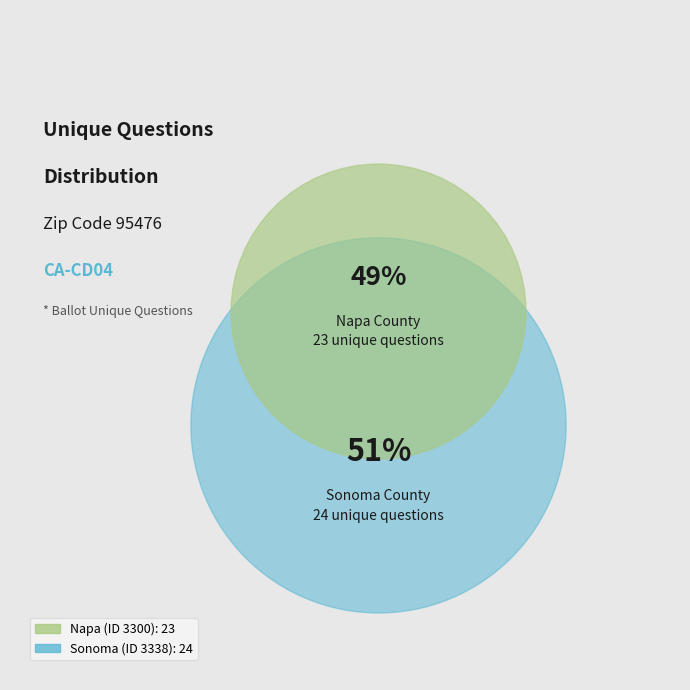

What percentage is the 3300 slice, to the nearest percent?

49%